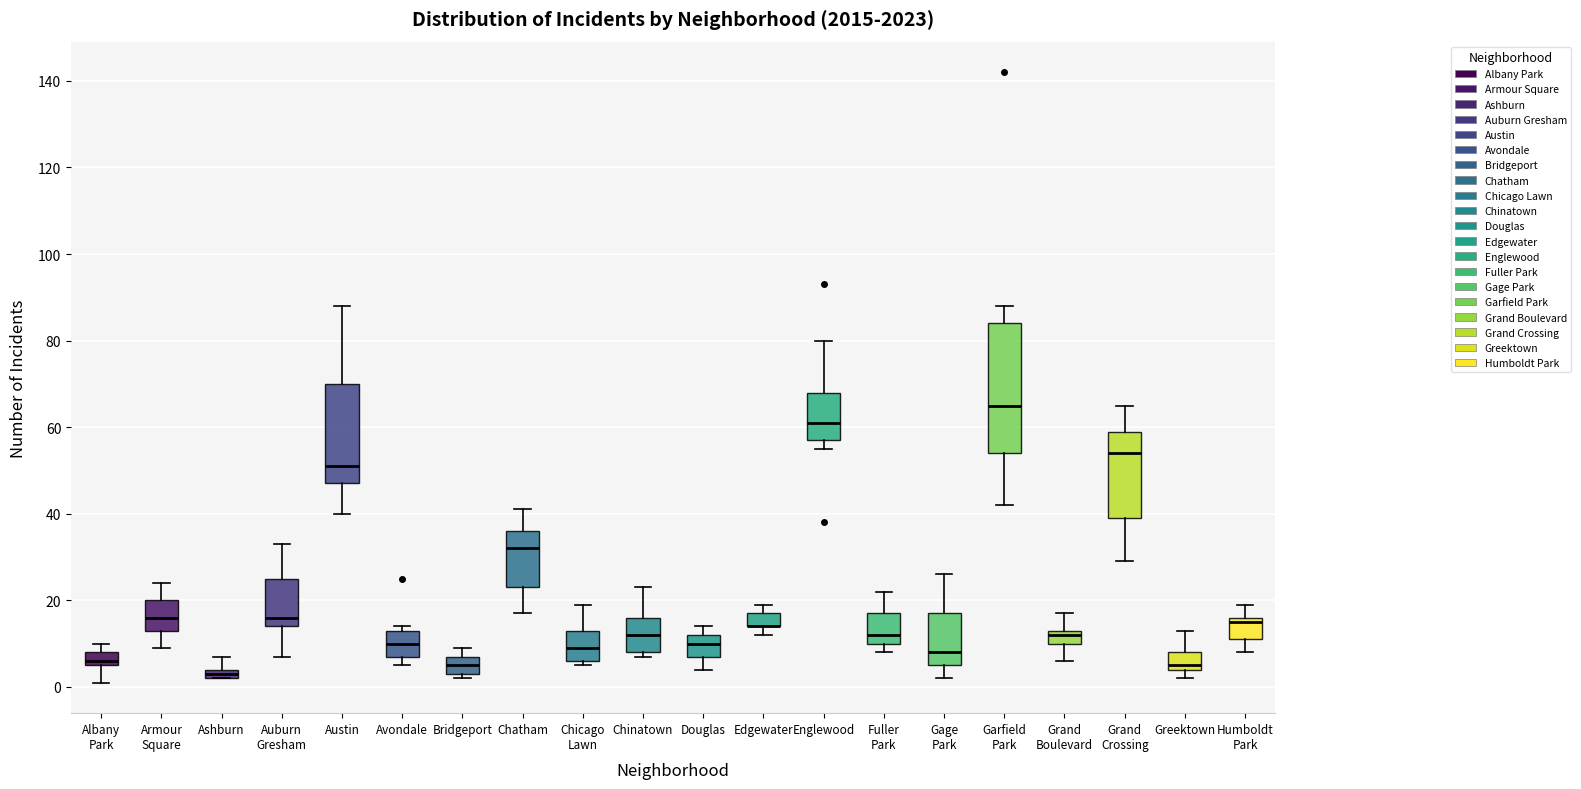

Where is the lower edge of the box for Avondale on the y-axis? The values are not printed on the chart, so give them approximately, as read against the axis.

8